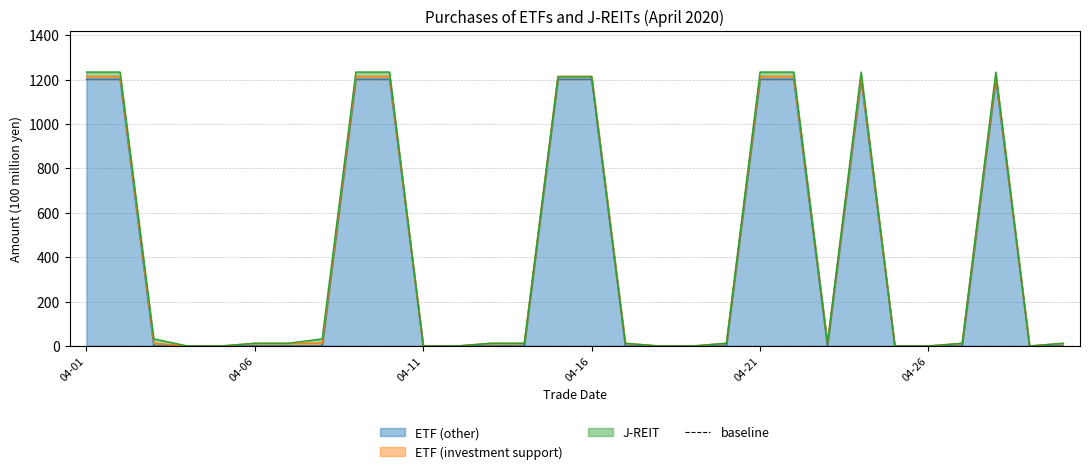

Is it true that ETF (investment support) equals 3 at 2020-04-24?

False